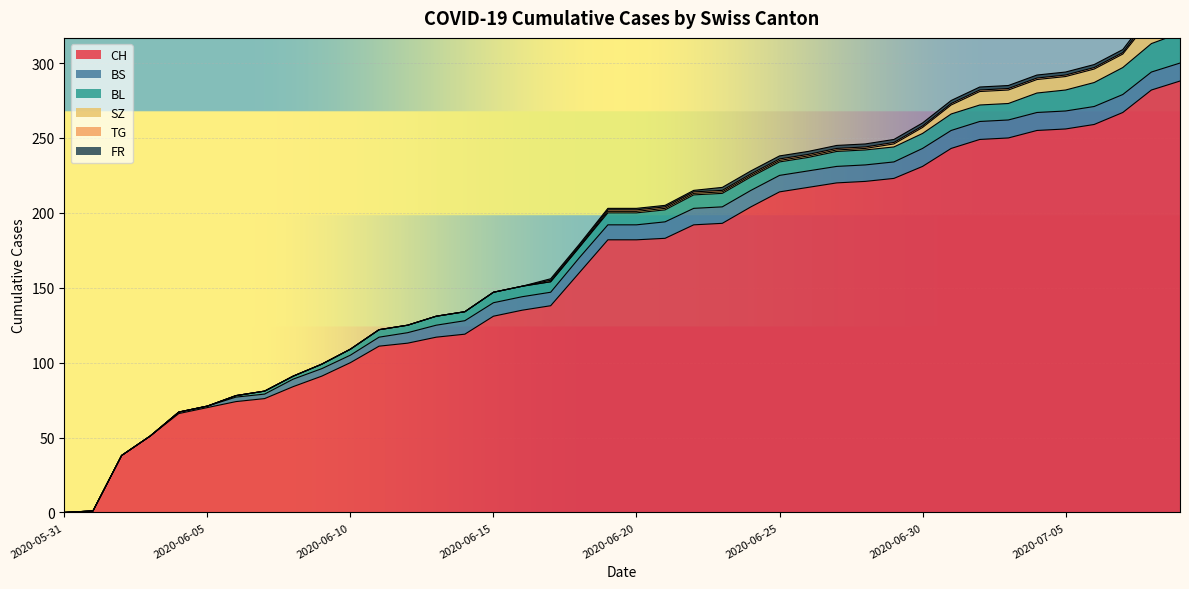

How many data points in BL are above 8?

18